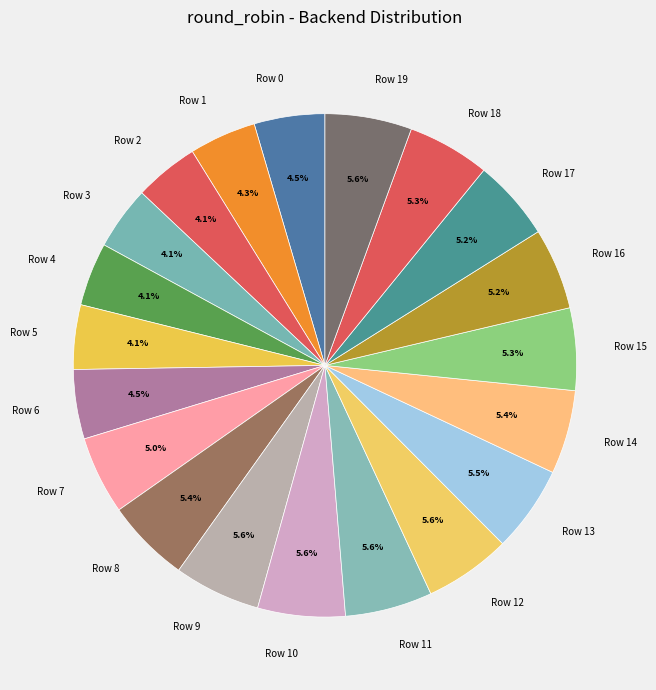

To the nearest percent, what is the average slice percentage?

5%